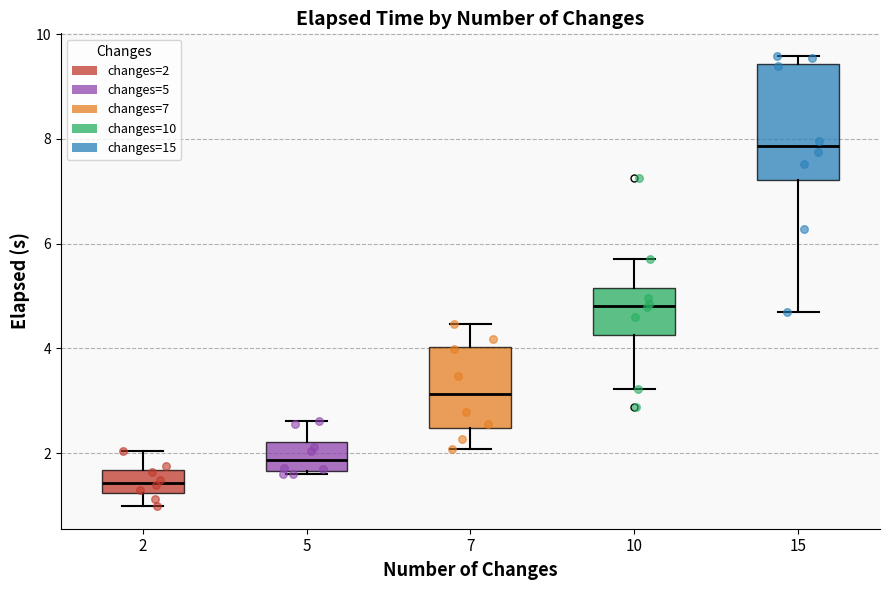

Which box has the highest median line?

15